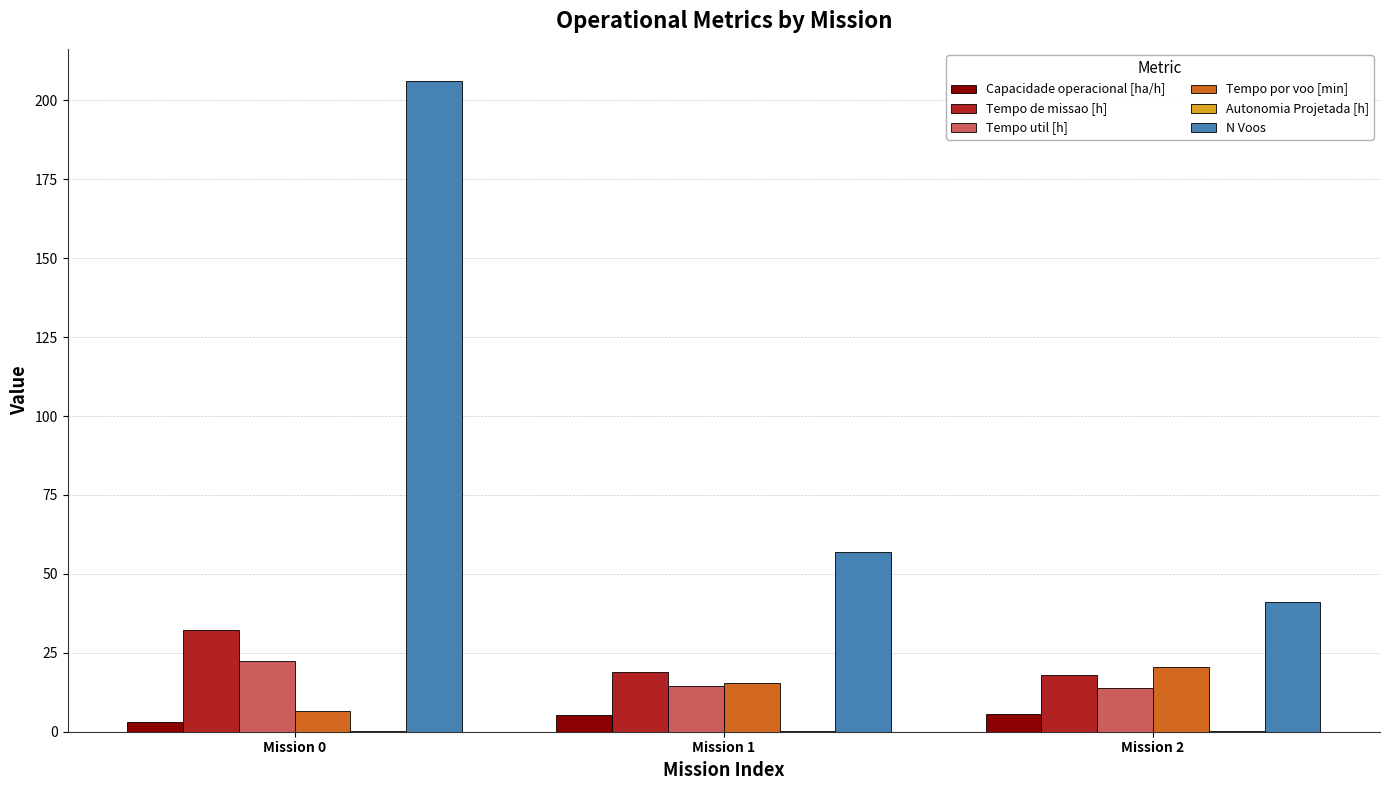

What is the sum of all N Voos values?

304.0